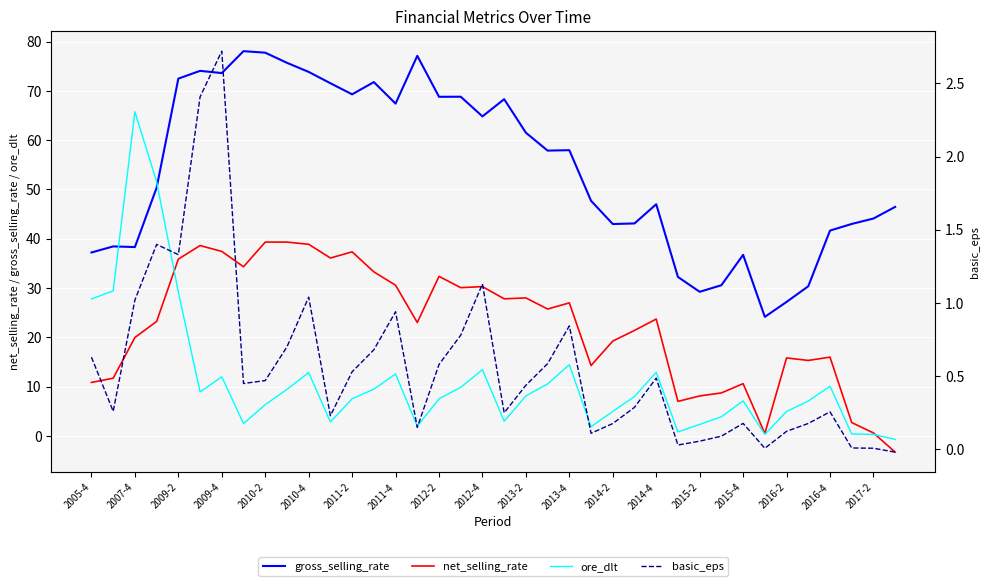

List the series in order of their overall mean, lowest first.

basic_eps, ore_dlt, net_selling_rate, gross_selling_rate